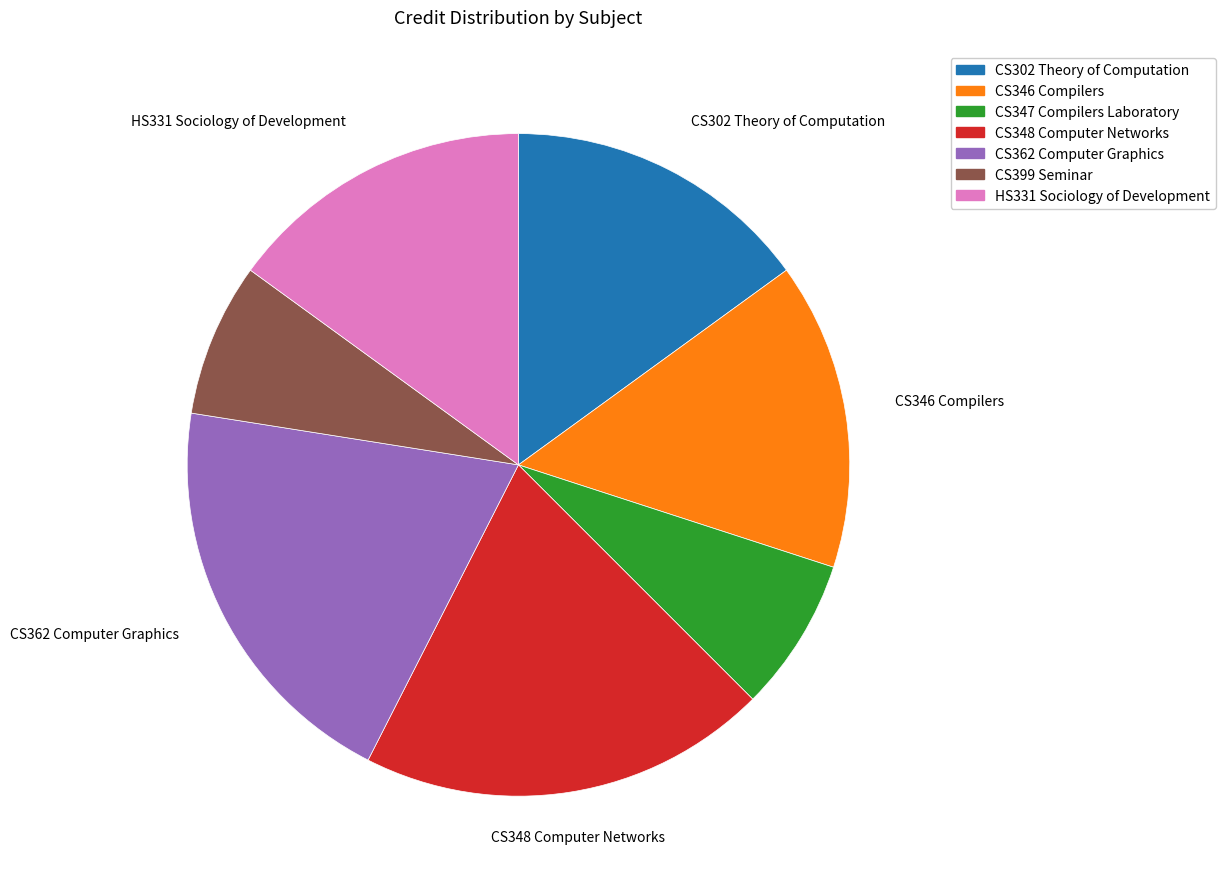

Is it true that CS346 Compilers is 15% of the pie?

True